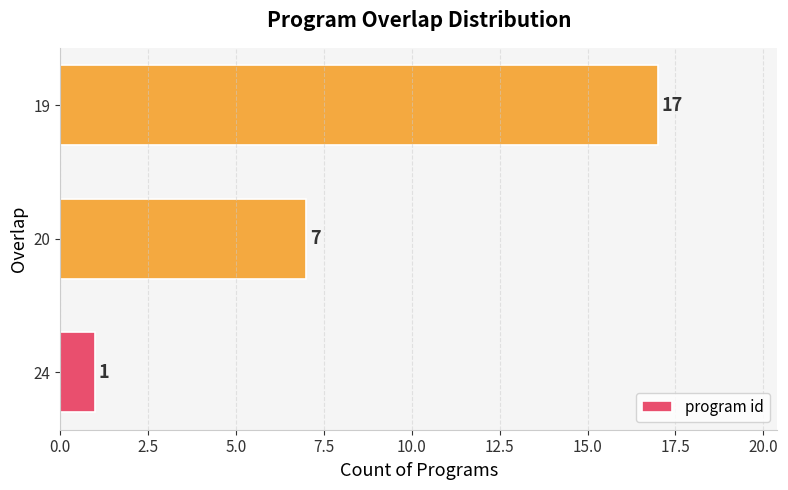

How many series are shown in this chart?

1